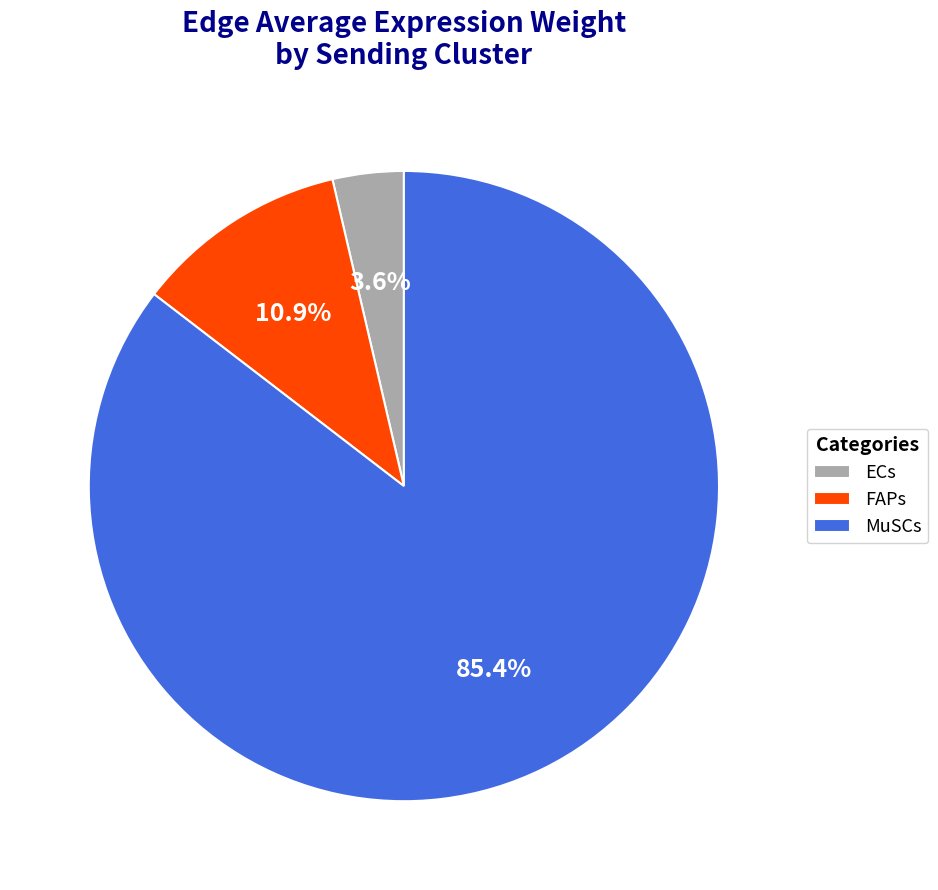

What percentage is the MuSCs slice, to the nearest percent?

85%